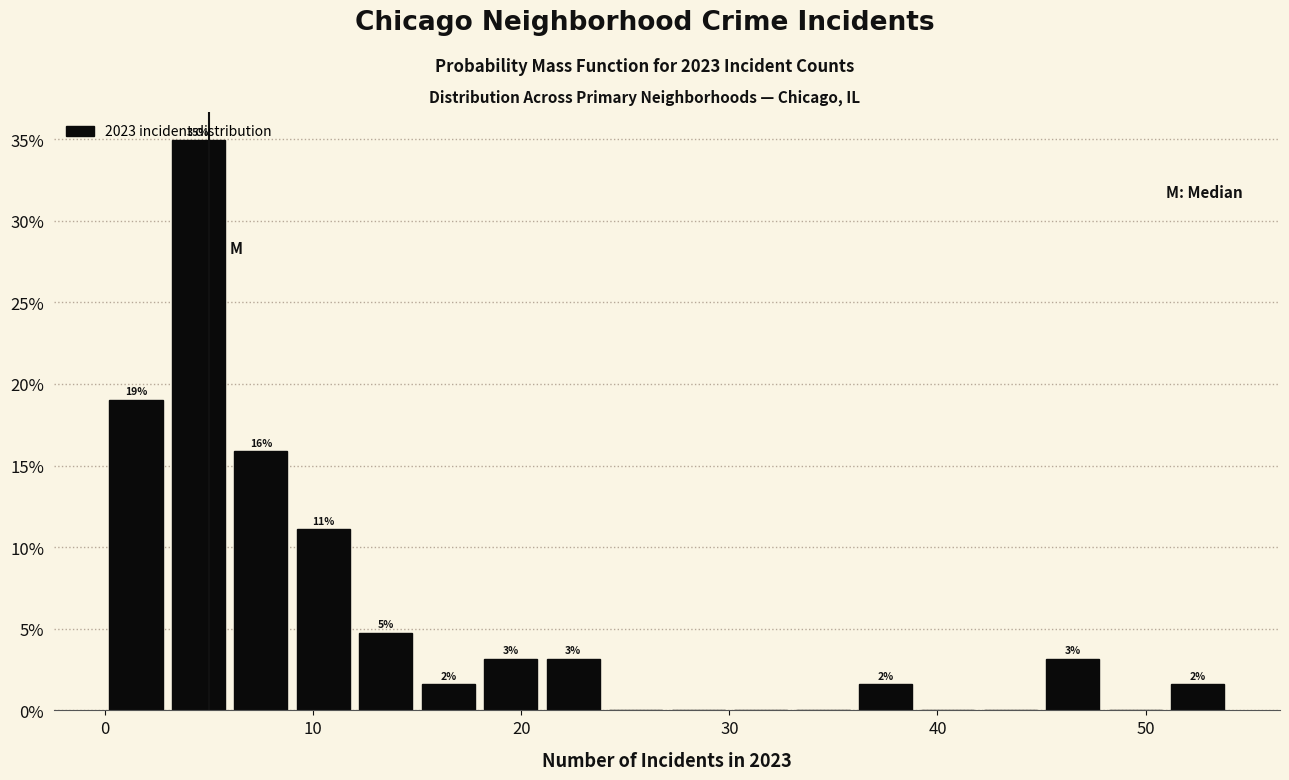

Read against the x-axis, roughly where is the centre of the tallest bar?

5